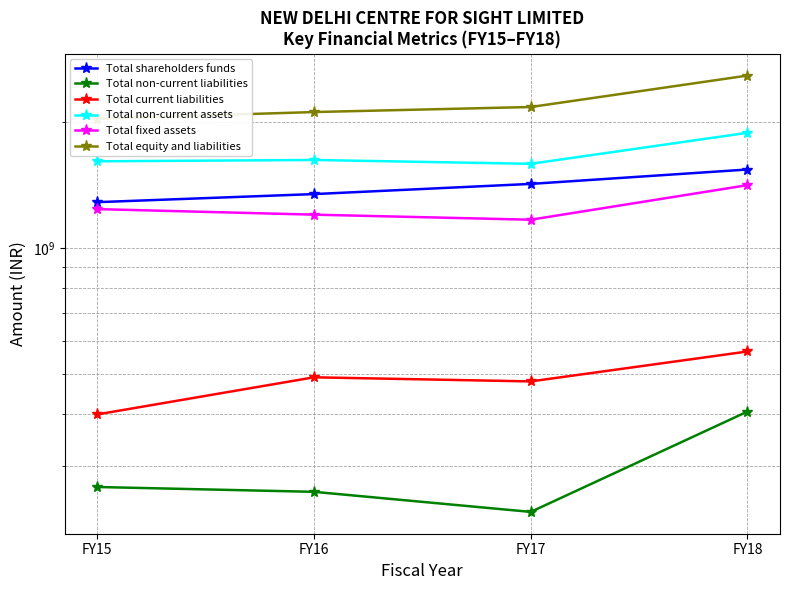

Is this an area chart (filled region under the line)?

No